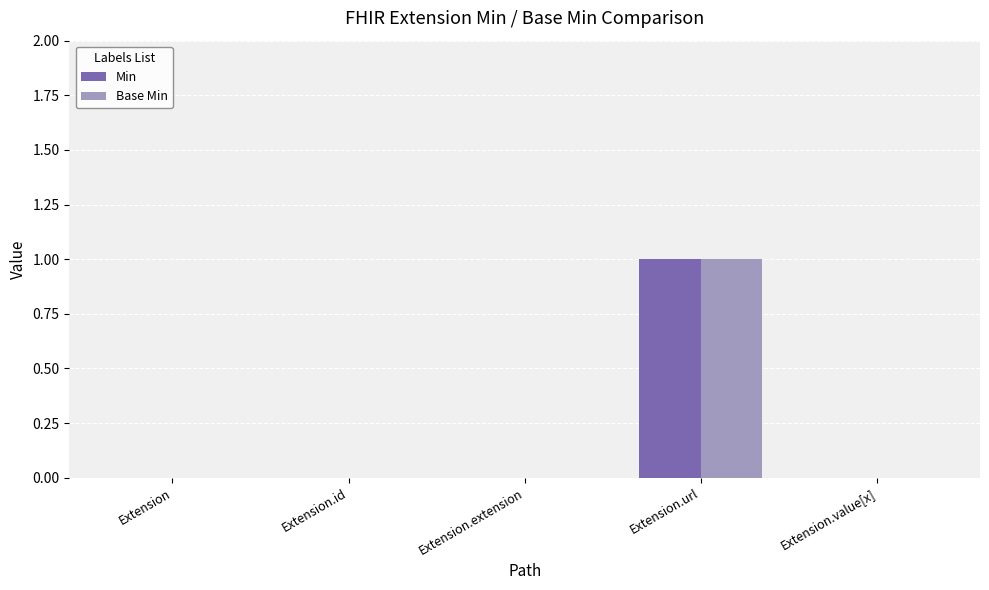

The value of Min at Extension.id is 0. True or false?

True